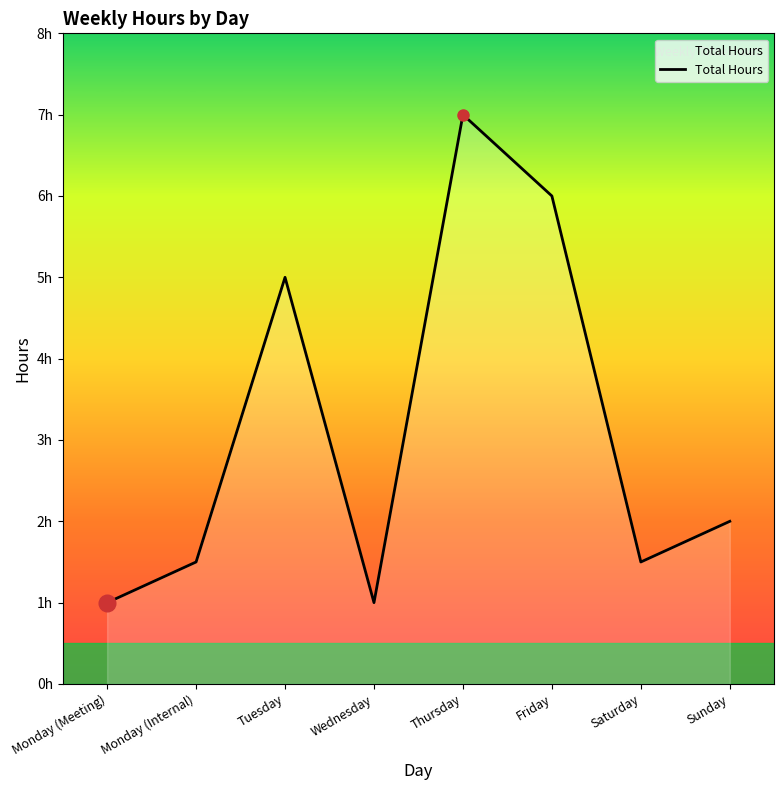

How many interior local peaks (higher than both neighbors) does the data have?

2